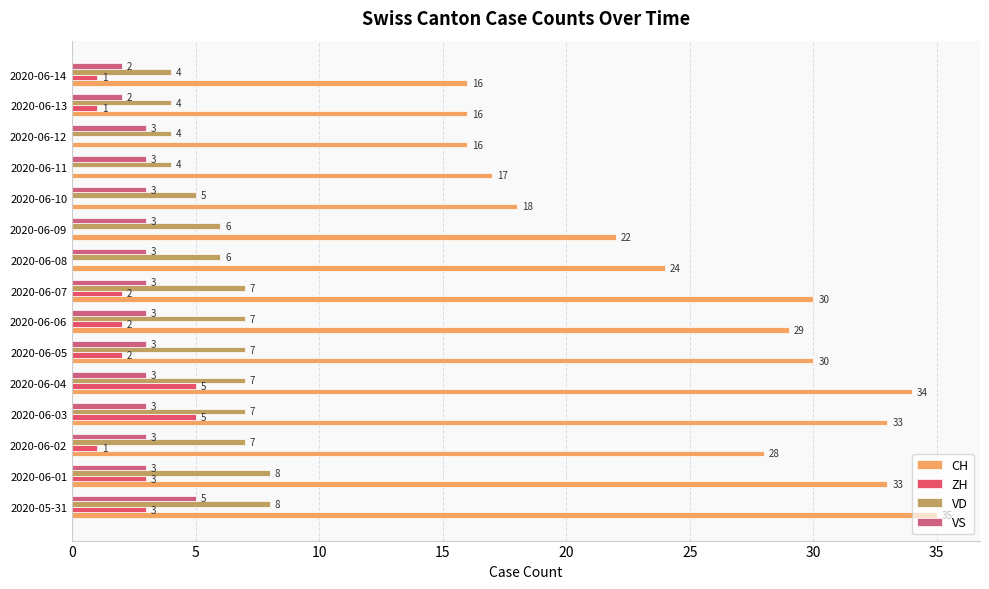

At which label does CH reach its minimum?

2020-06-12